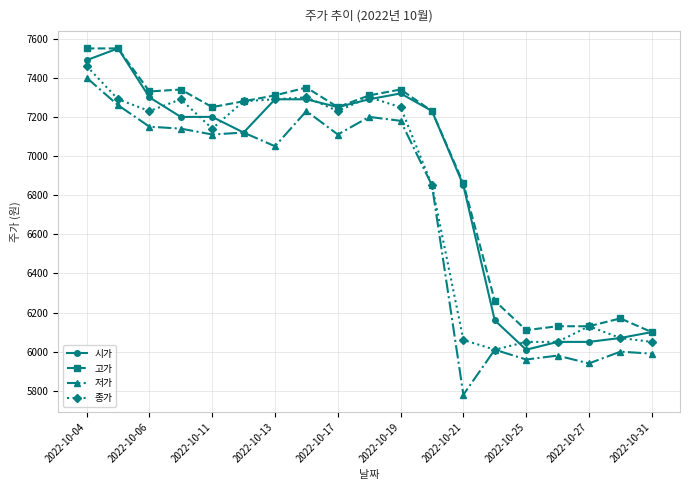

List the series in order of their overall mean, lowest first.

저가, 종가, 시가, 고가